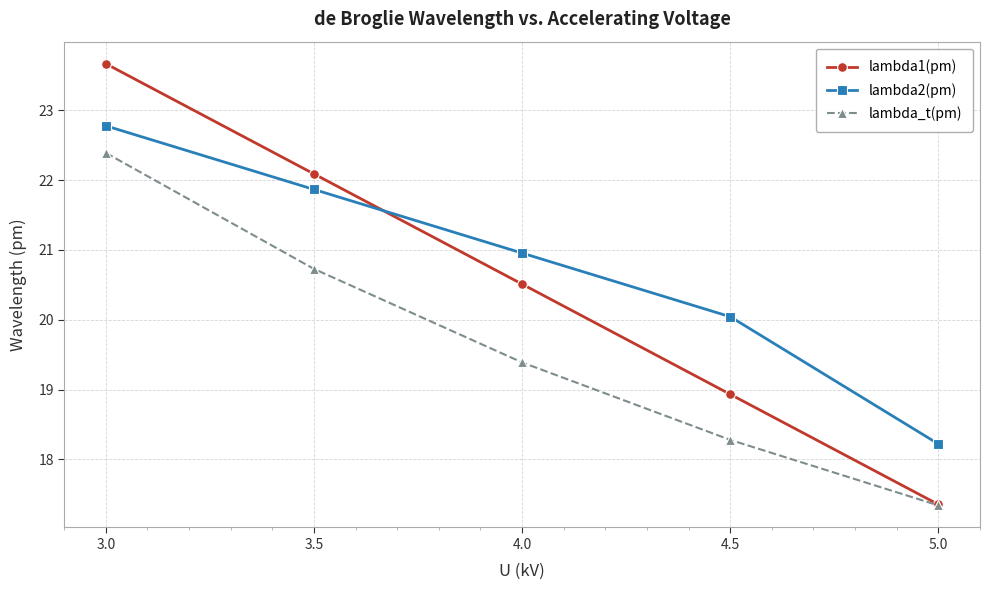

Rank the series at 4.5 from lowest to highest value.

lambda_t(pm), lambda1(pm), lambda2(pm)